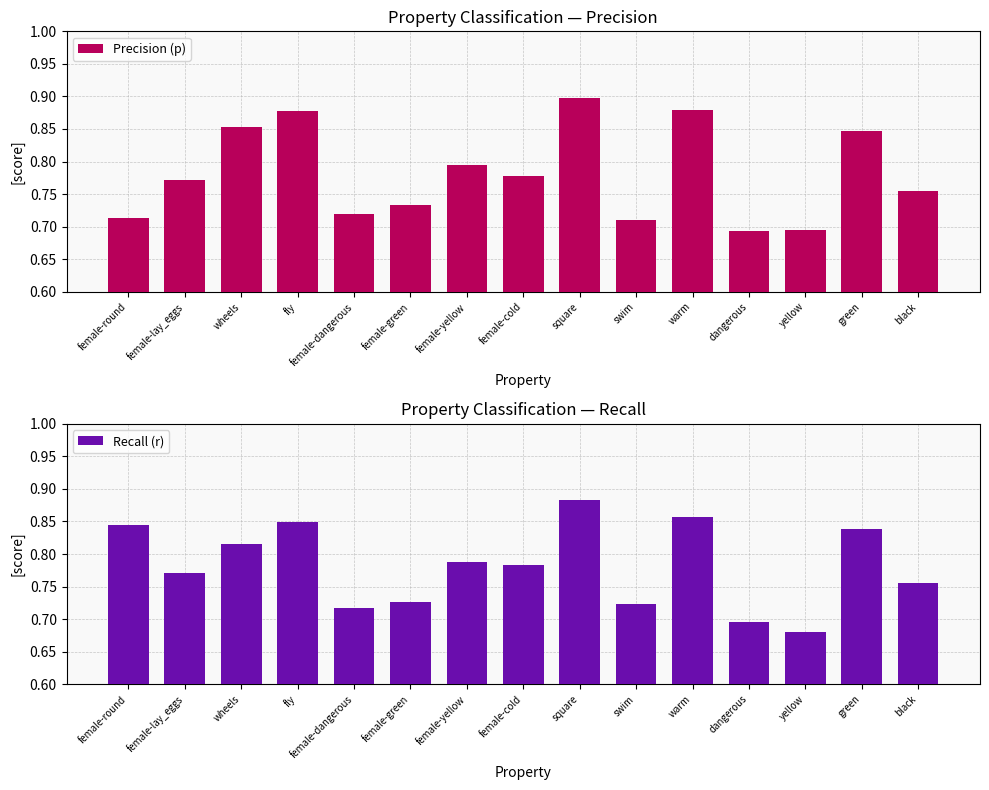

Rank the series by their average value, from lowest to highest.

Precision (p), Recall (r)